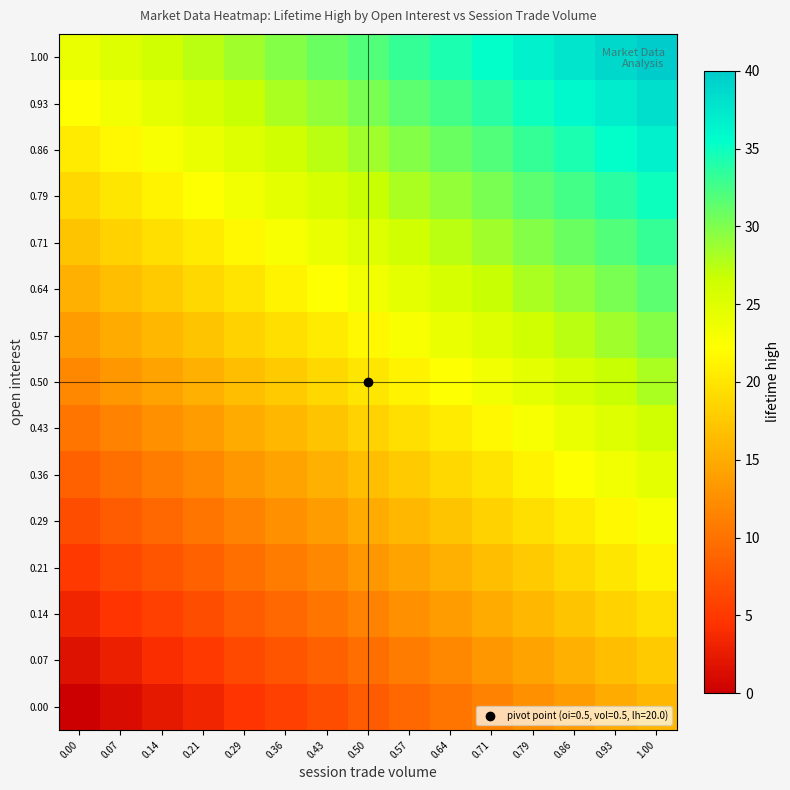

Which label corresponds to the largest value in the chart?

1.00